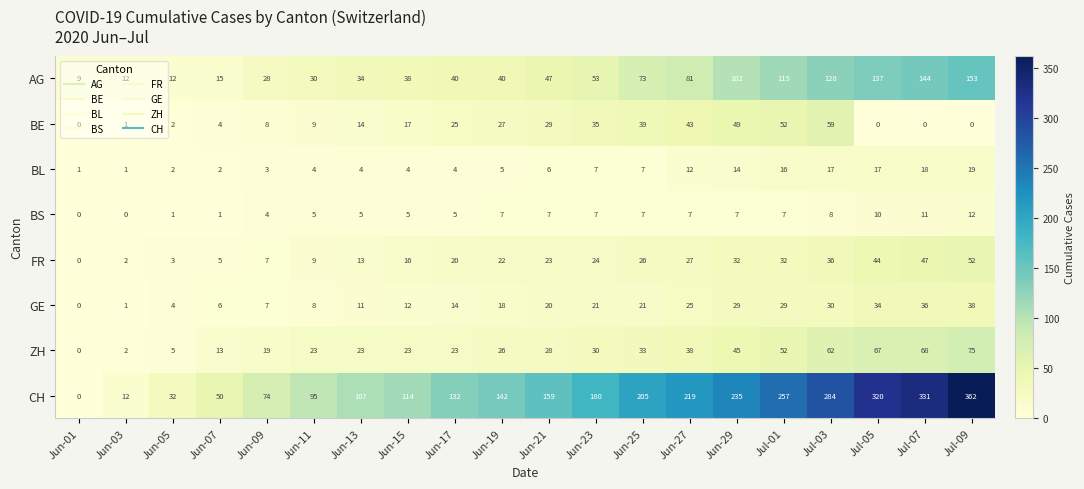

The ZH series shows 13 at Jun-07. True or false?

True